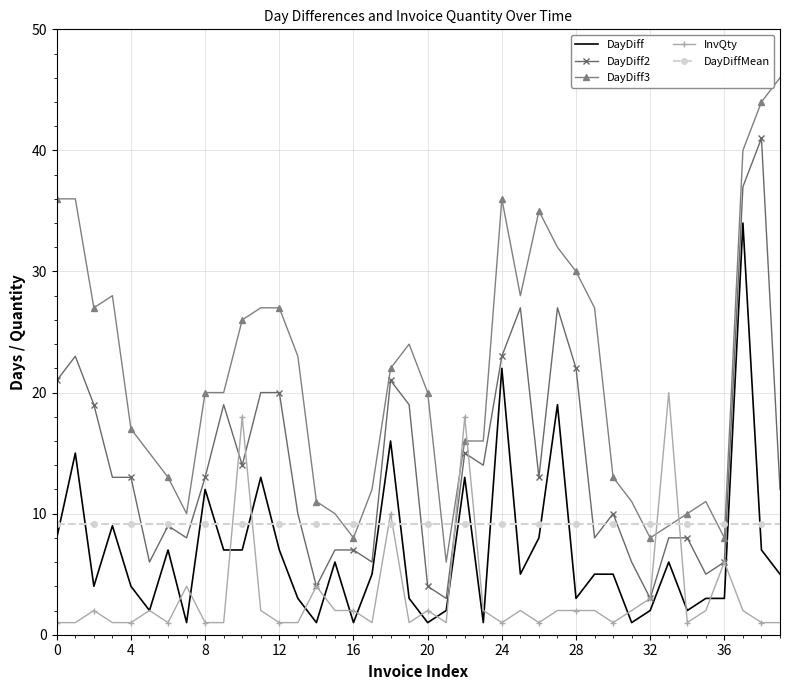

What is the maximum value for DayDiff?

34.0